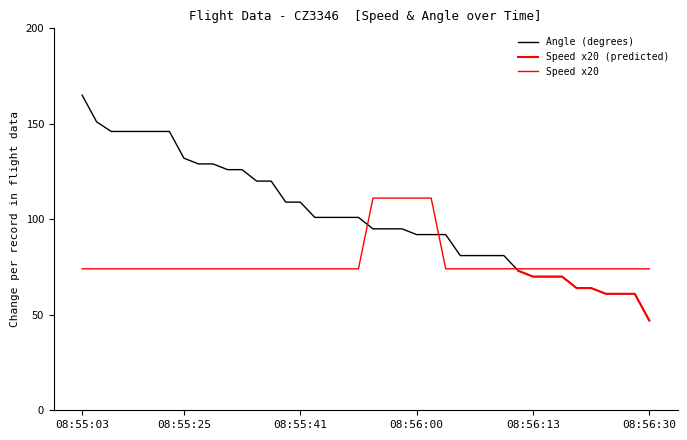

What is the sum of all Speed values?

3148.4